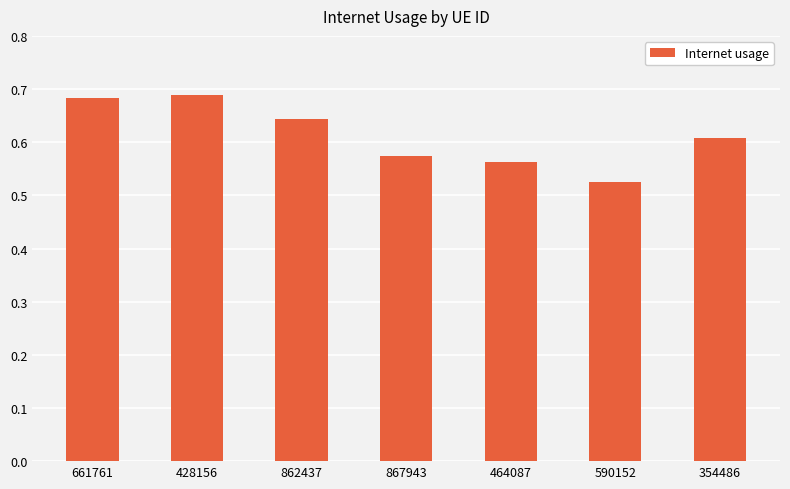

What is the label of the 2nd bar from the right?

590152